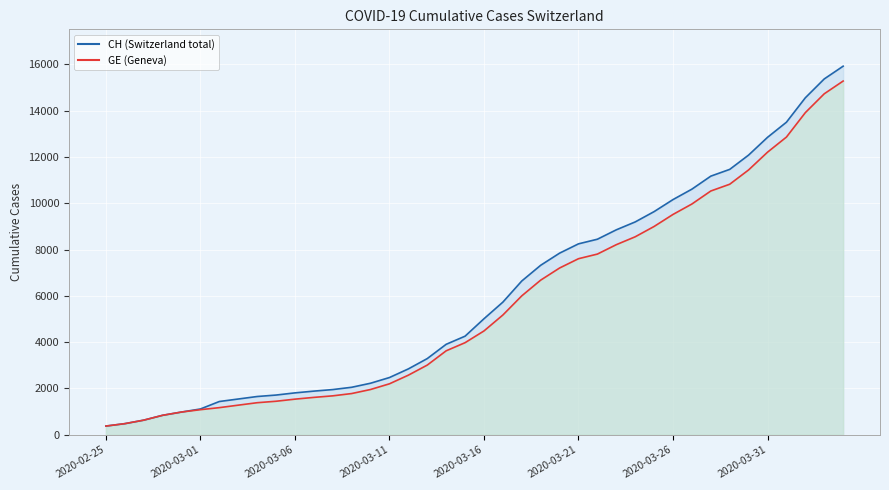

True or false: CH line has a value of 11175 at 32.

True